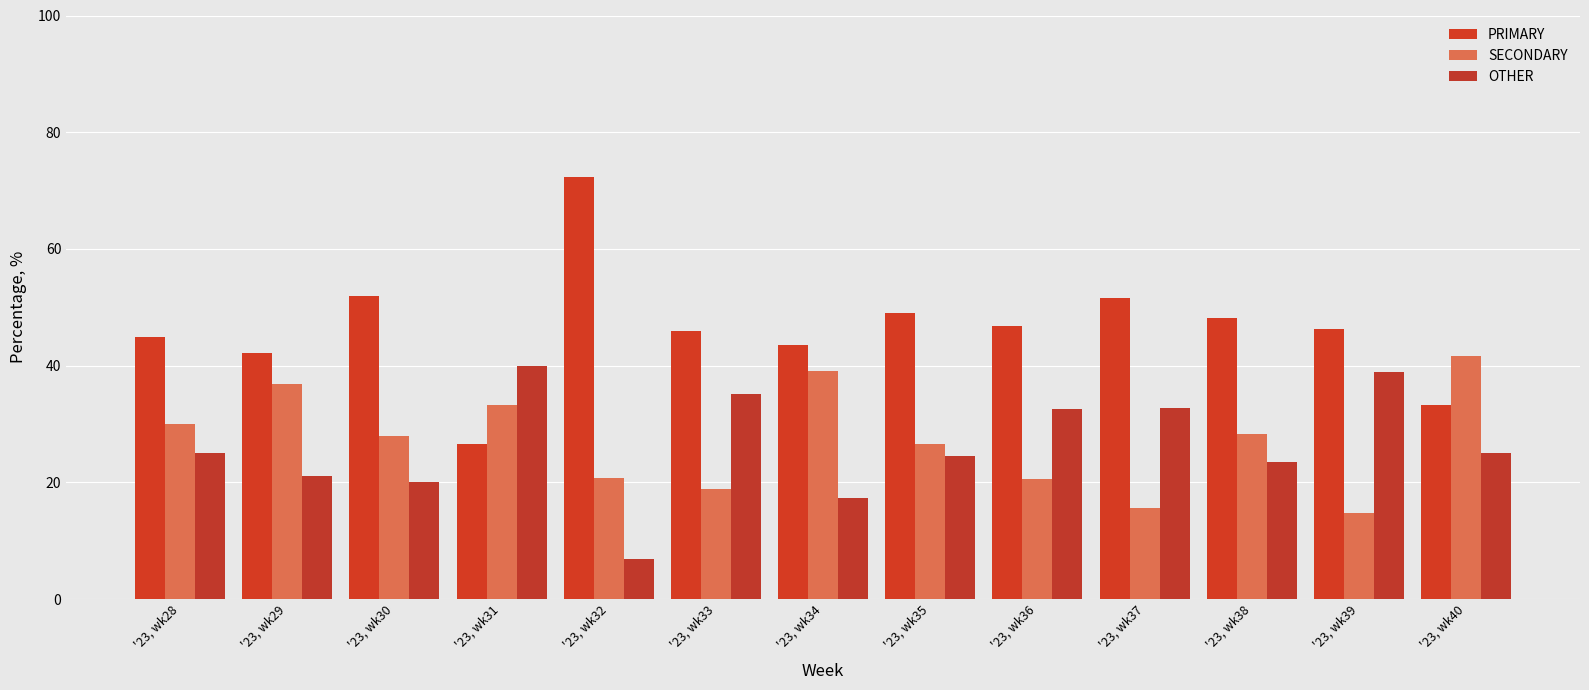

What is the total value across all series at '23, wk38?

100.0